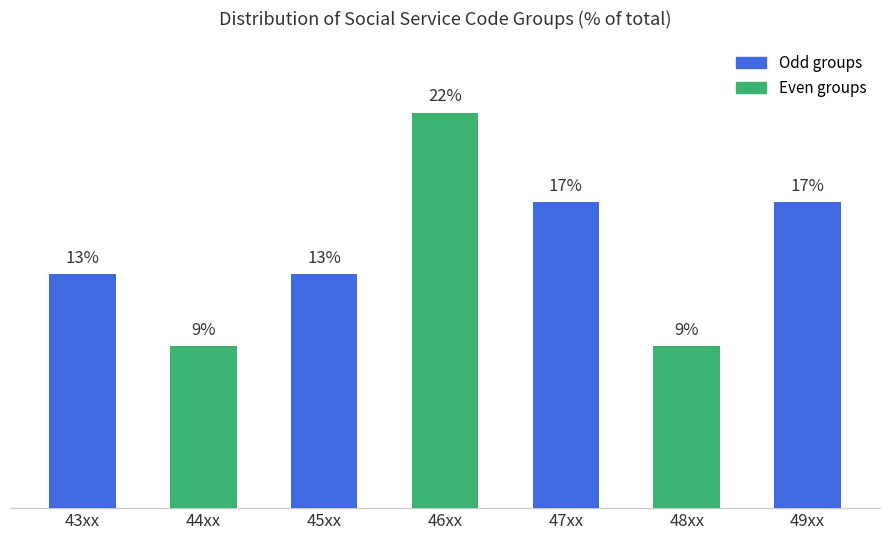

Which category has the highest value across all series?

46xx